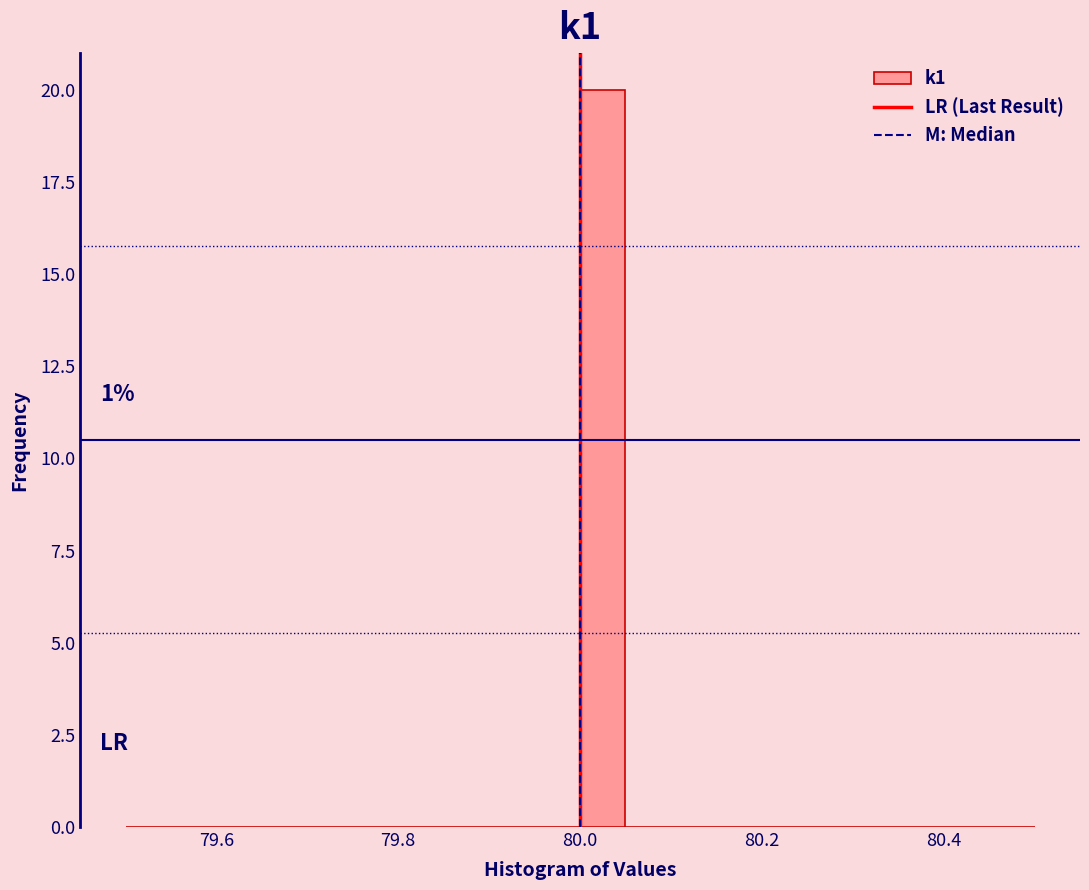

Around what value on the x-axis is the tallest bar? Give the approximate position of its centre, as read against the axis.

80.02